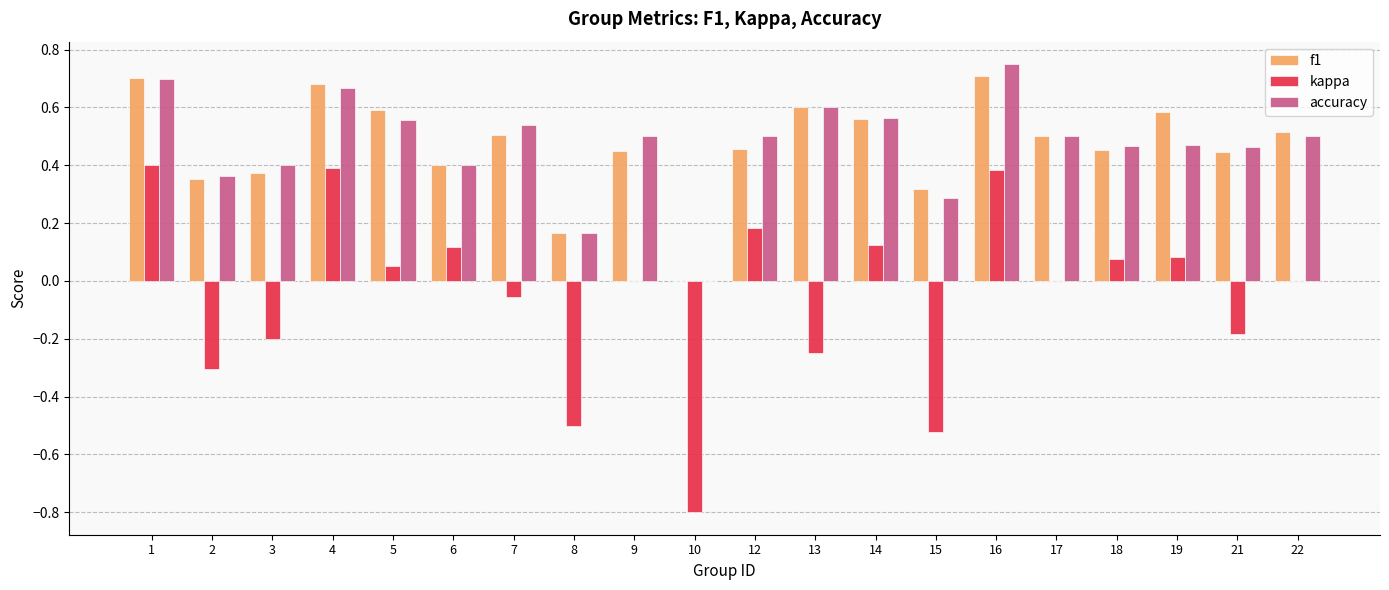

How many groups of bars are there?

20